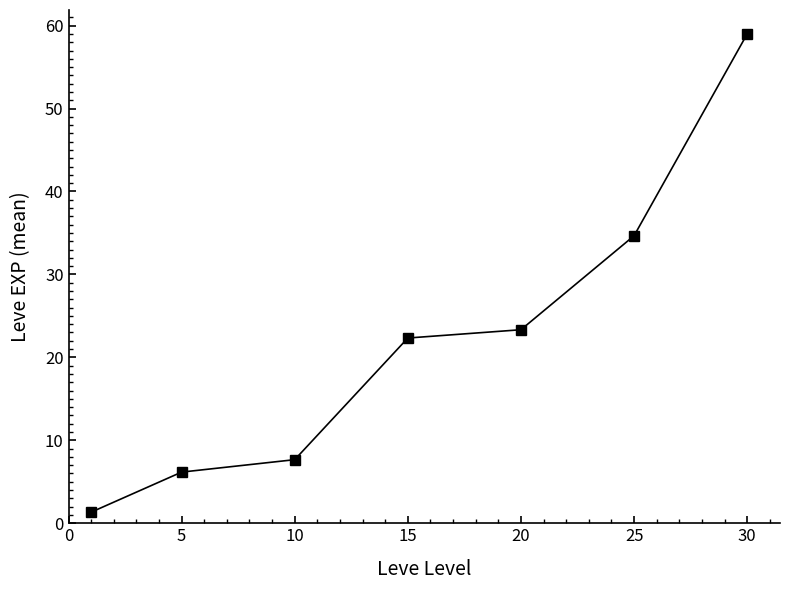

How many distinct data groups are displayed?

1